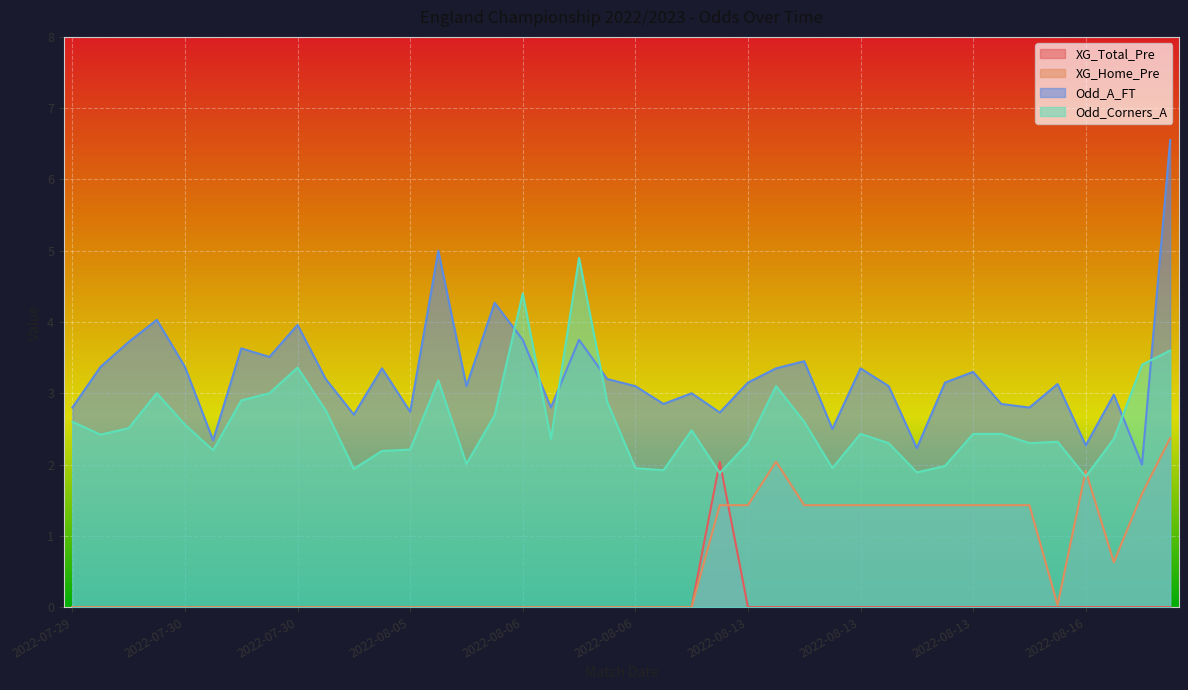

Does the chart display data point markers on the line(s)?

No